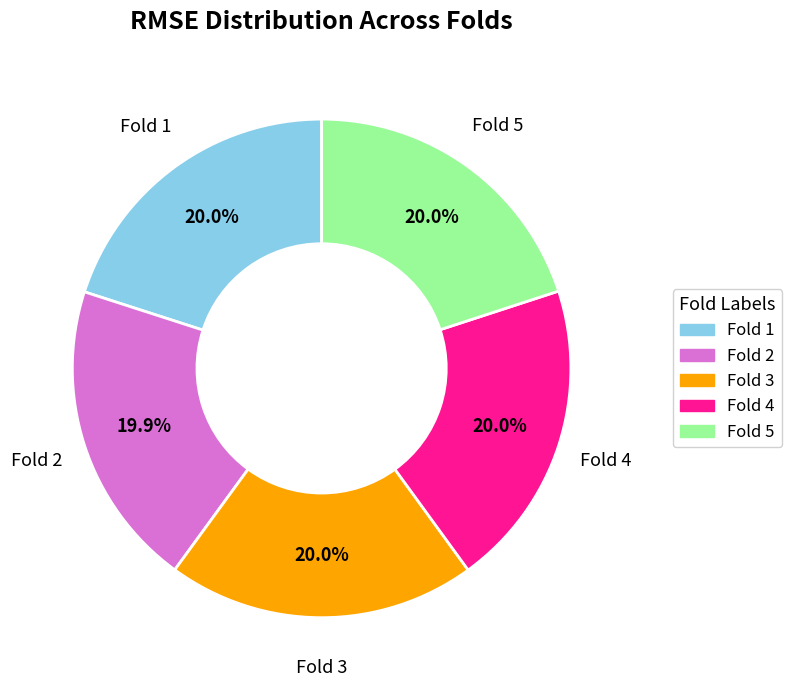

Does Fold 3 represent more than half of the total?

No